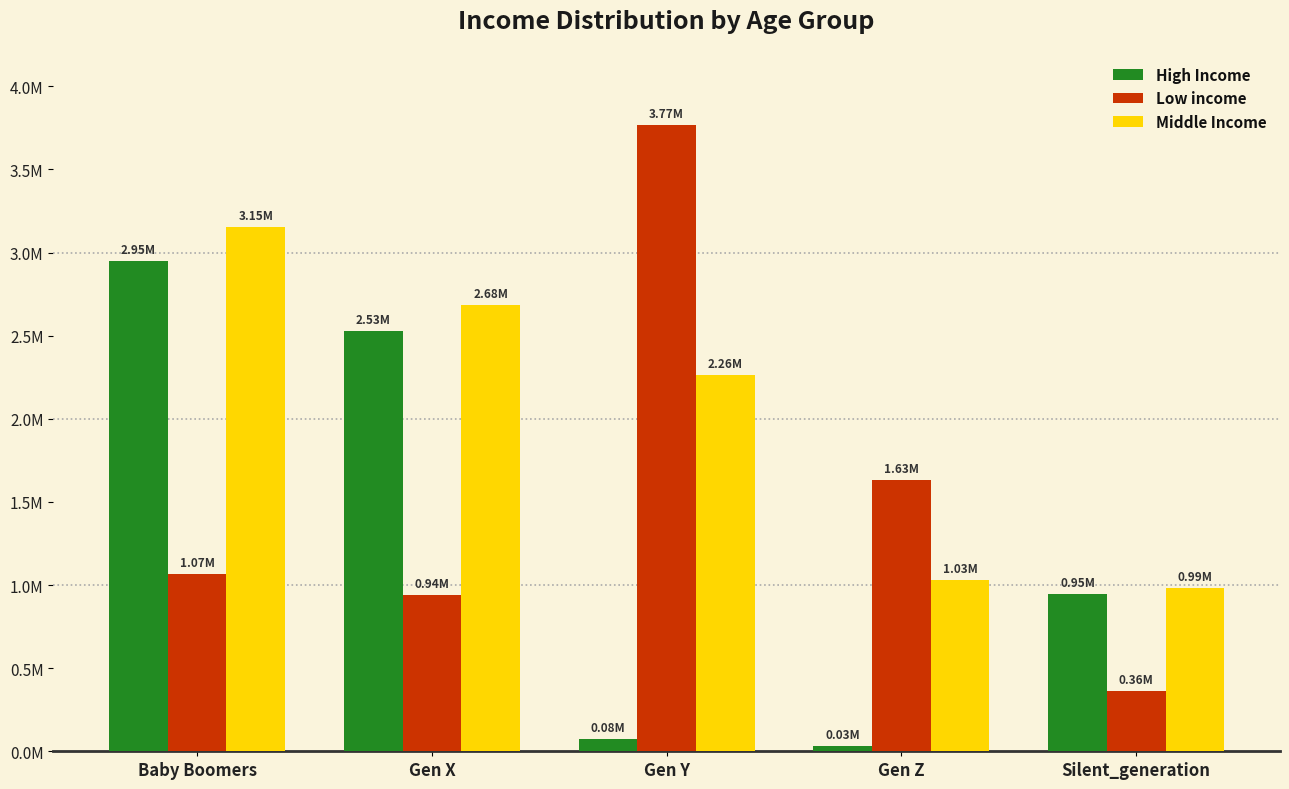

What are all the series names shown in the legend?

High Income, Low income, Middle Income